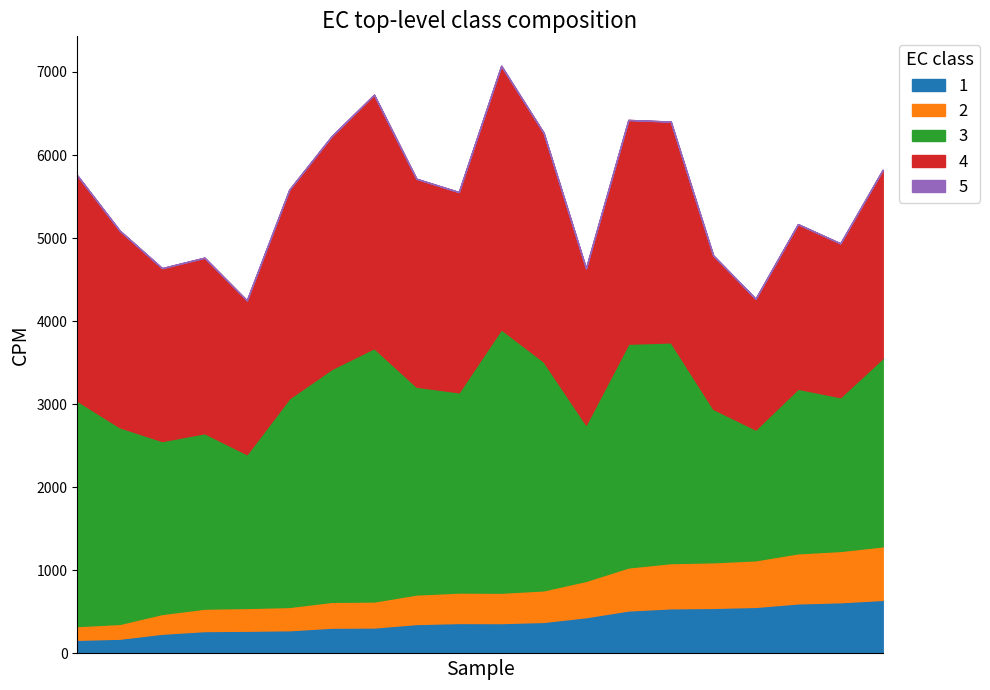

What is the highest value of the 1 series?

644.9